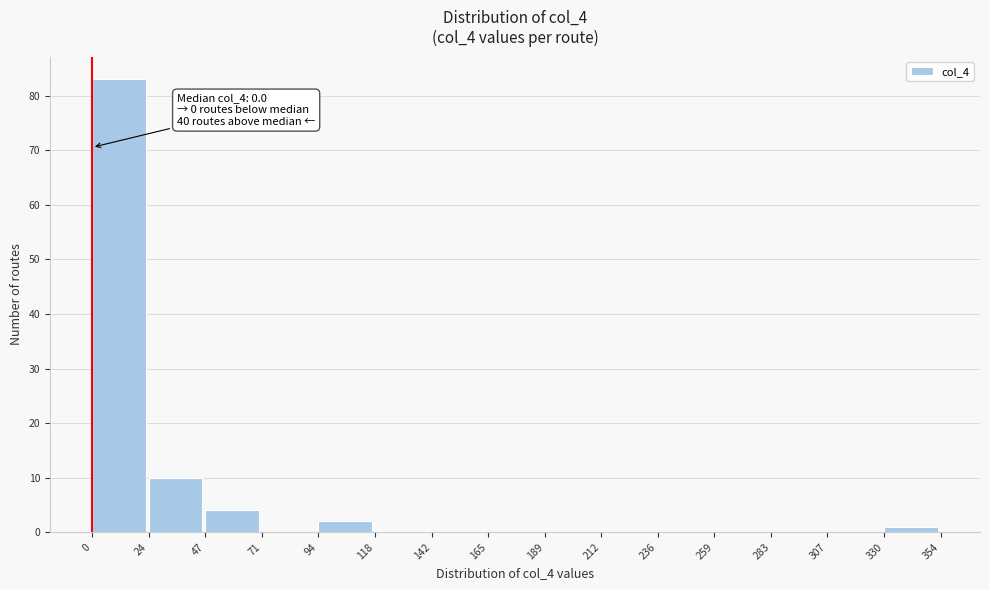

Which range on the x-axis has the tallest bar?

0 to 24